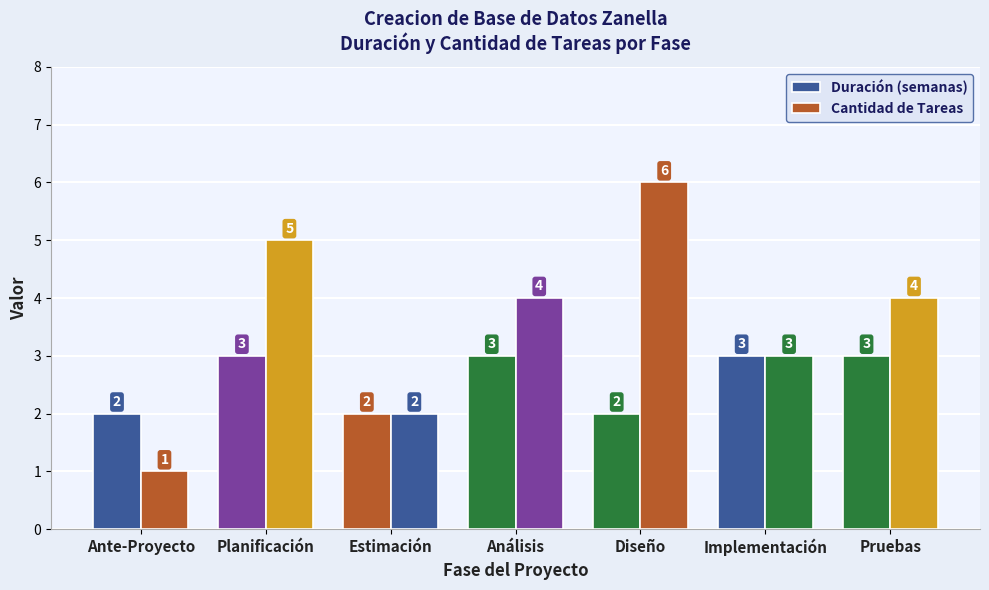

Count the number of categories in the chart.

7